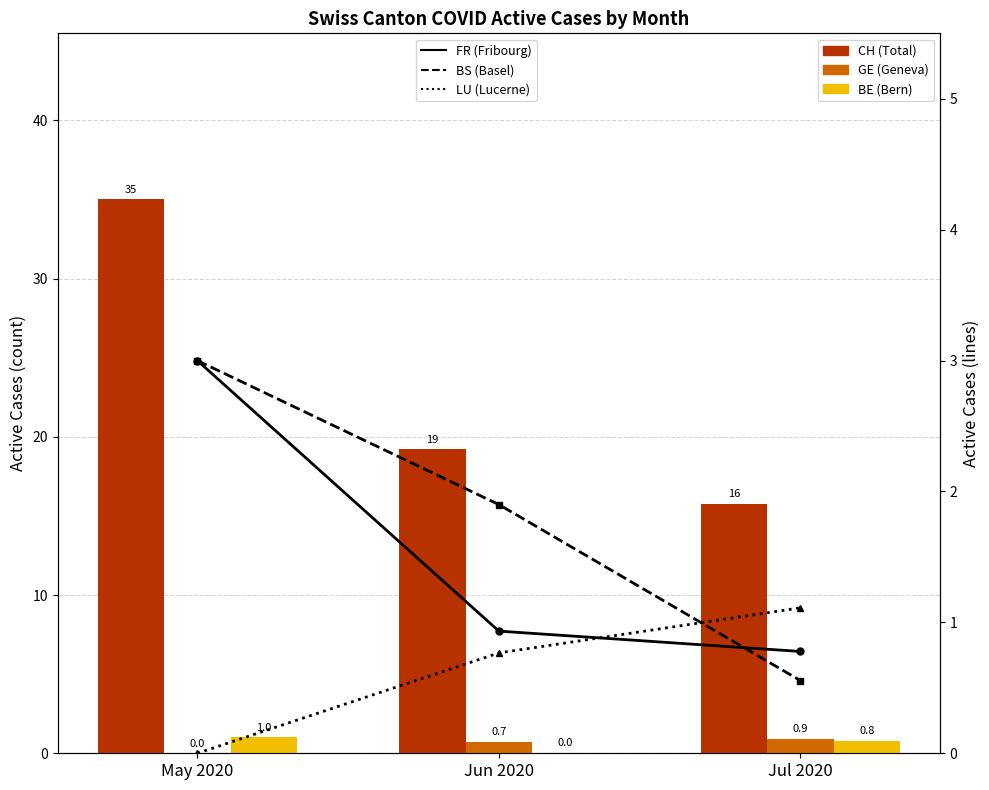

Between May 2020 and Jun 2020, which series saw the biggest shift?

CH (Total)